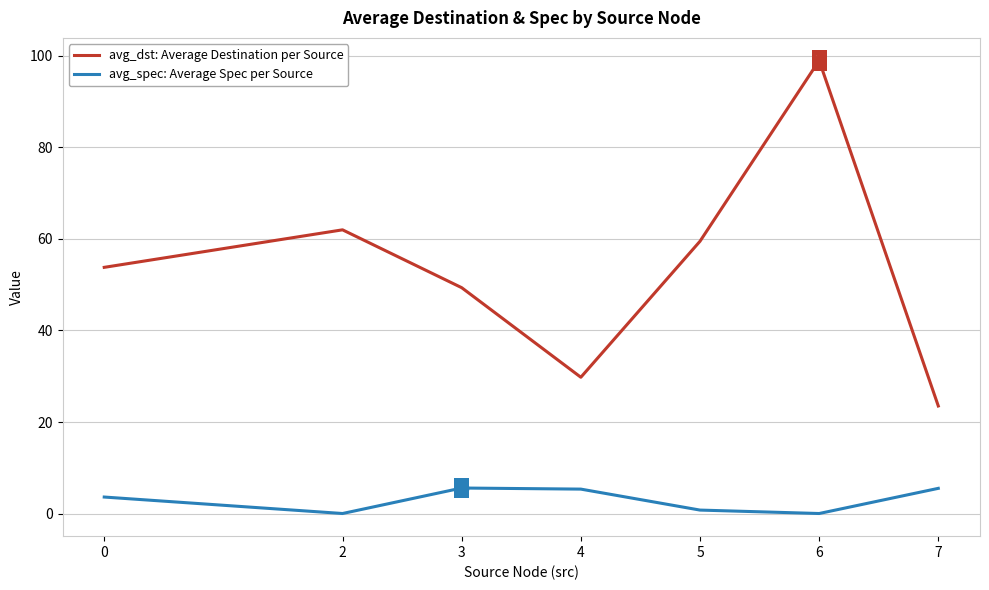

Which series has the largest range (max minus min)?

avg_dst: Average Destination per Source